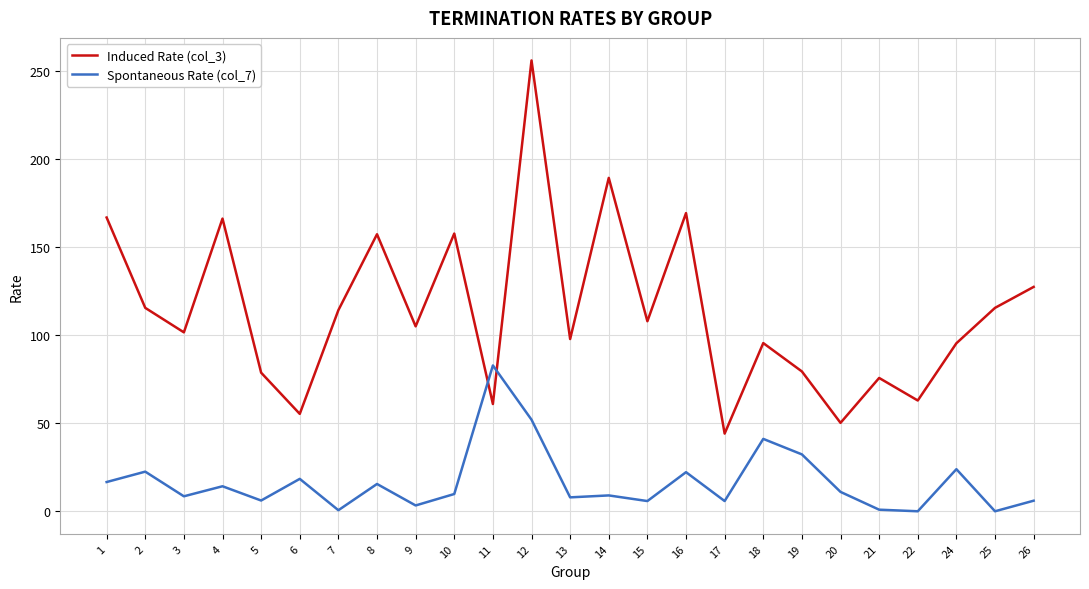

Where is the first local minimum for Induced Rate (col_3)?

3